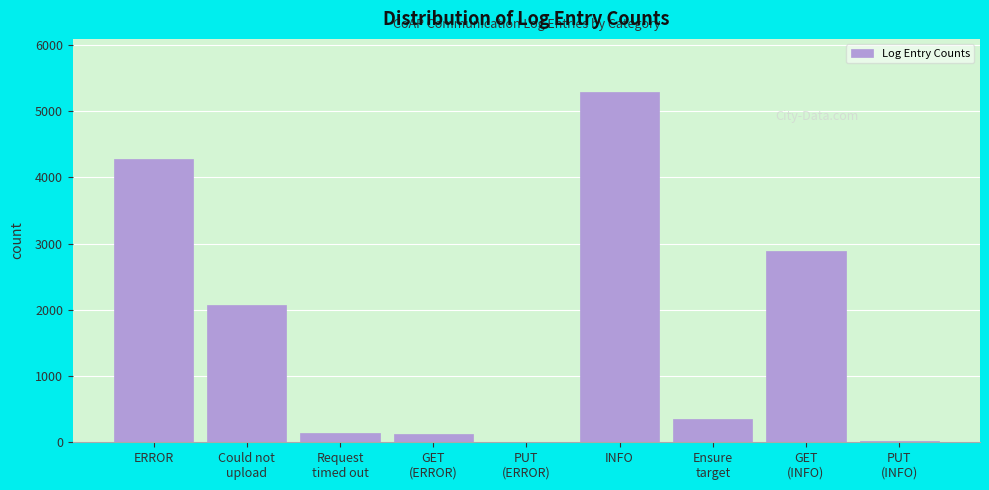

What is the maximum value shown in the chart?

5296